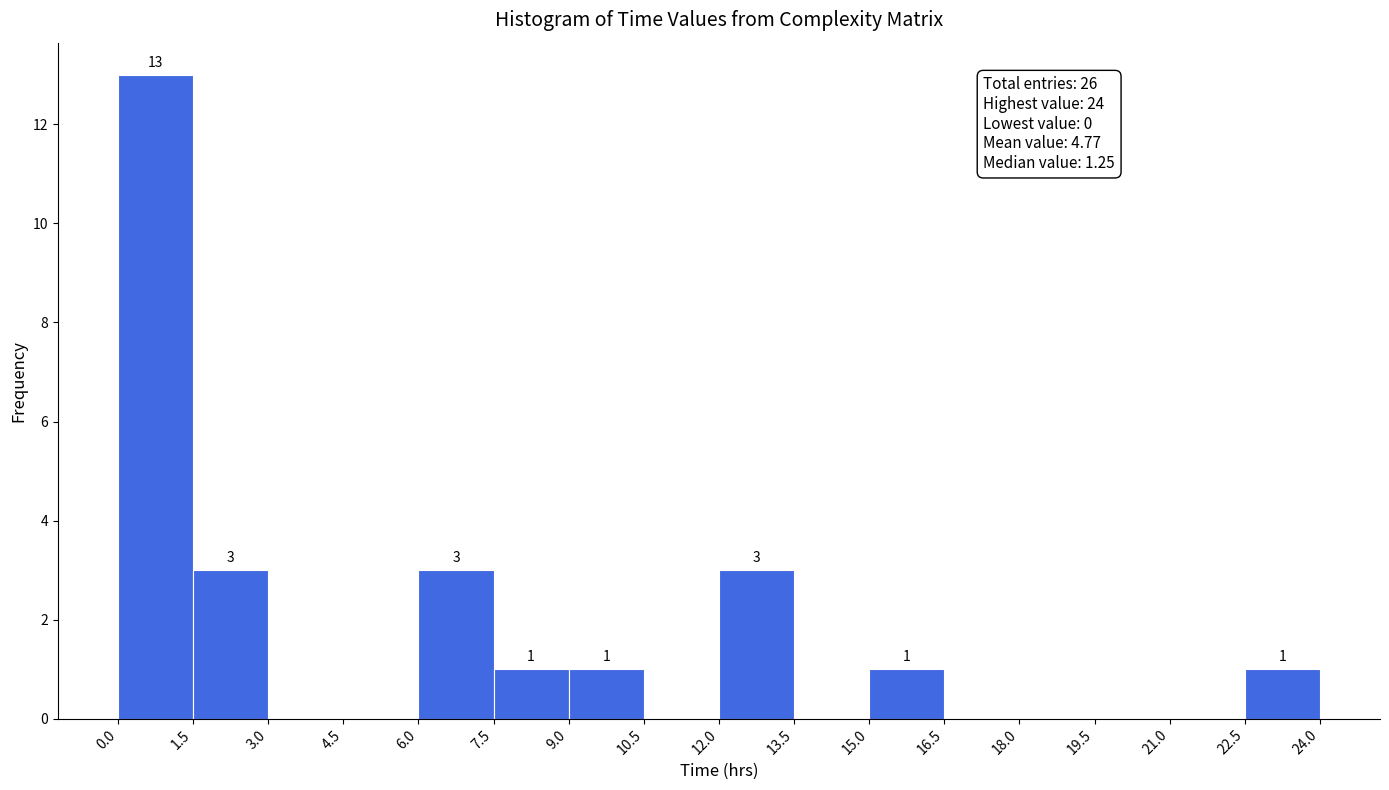

Which range on the x-axis has the tallest bar?

0.0 to 1.5